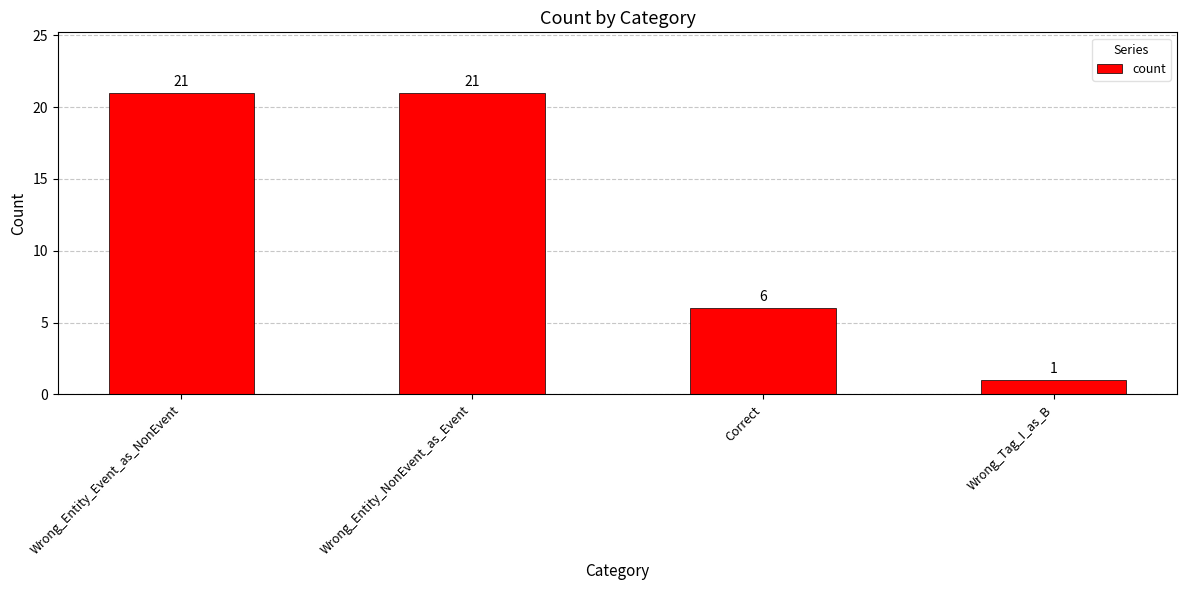

At which category does the chart reach its minimum across all series?

Wrong_Tag_I_as_B